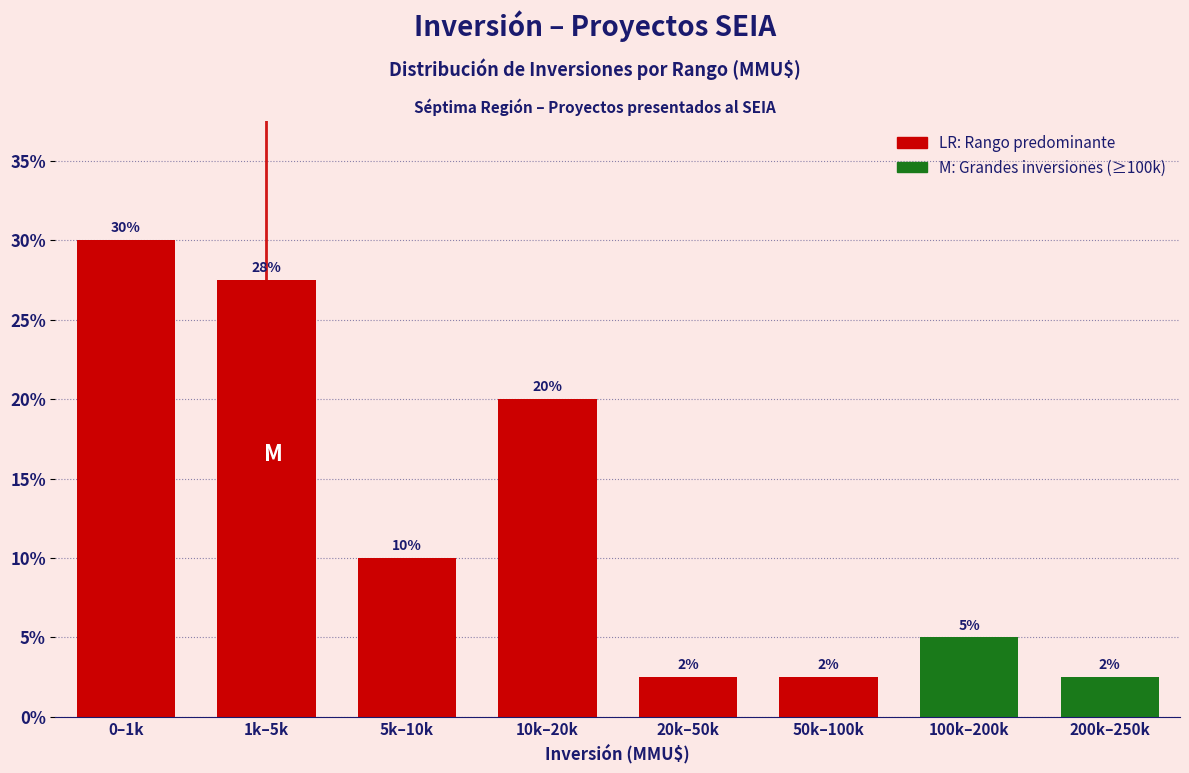

What position from the left is 1k–5k?

2